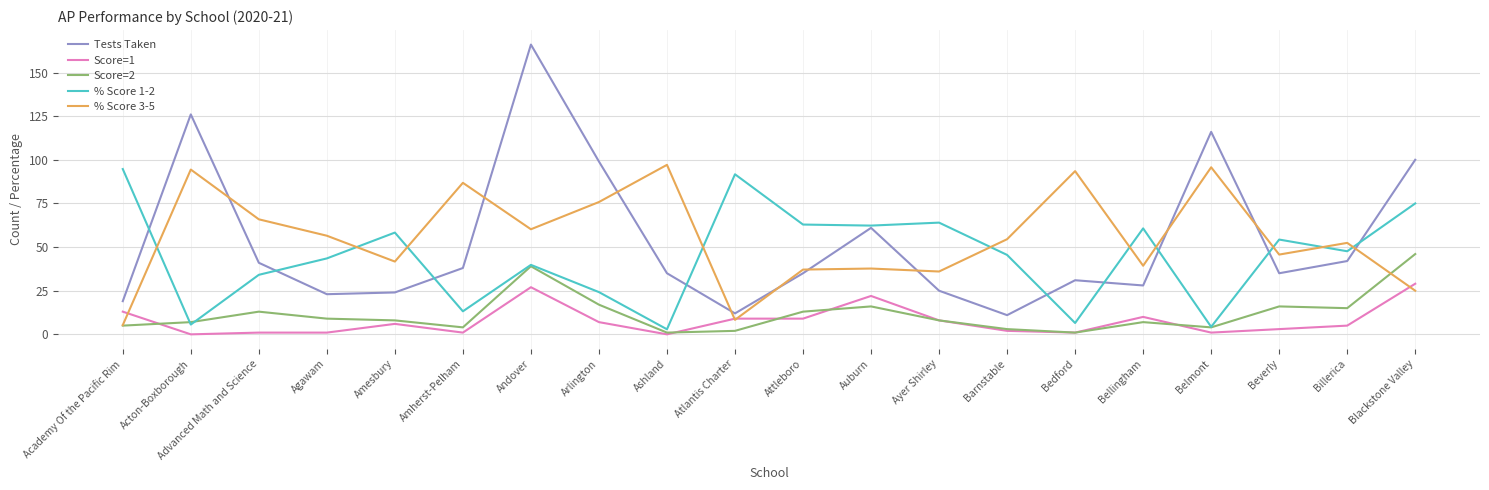

The Tests Taken series shows 28.0 at Bellingham. True or false?

True